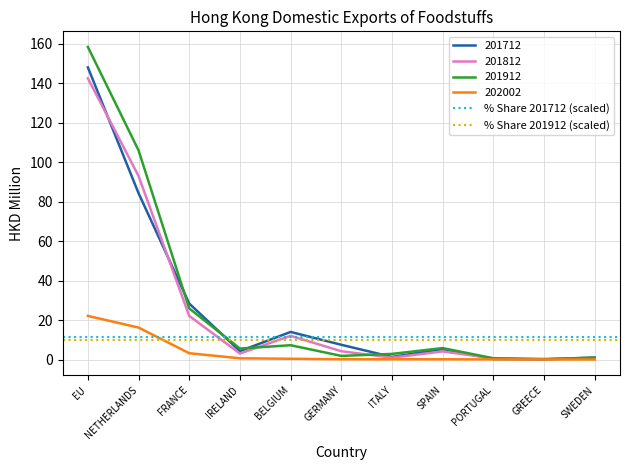

The % Share 201912 (scaled) series shows 9.9 at EU. True or false?

True